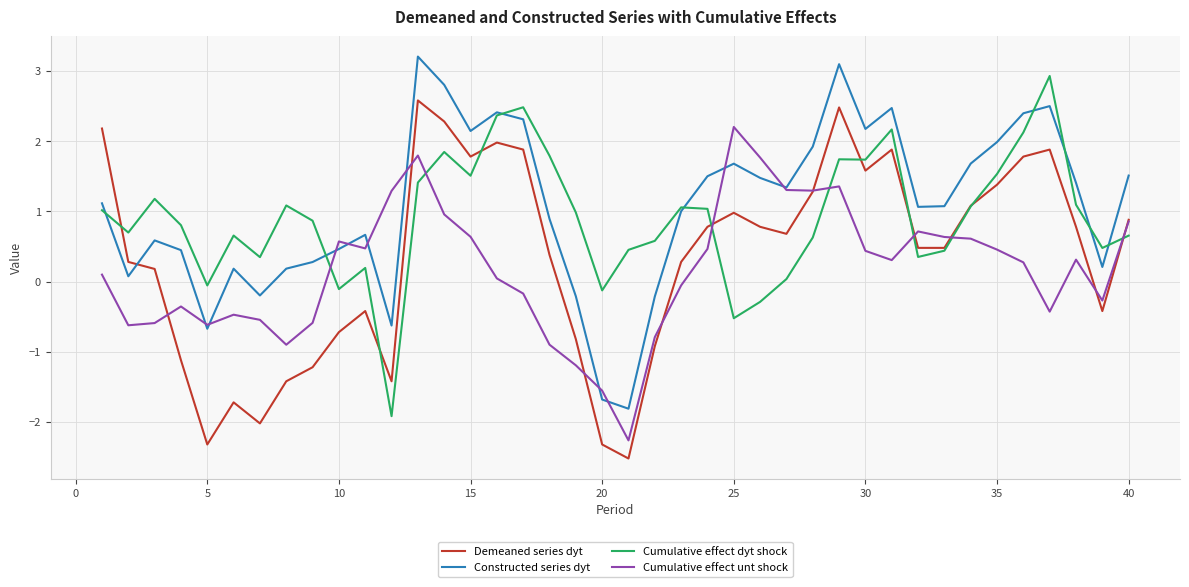

What is the minimum value for Constructed series dyt?

-1.8